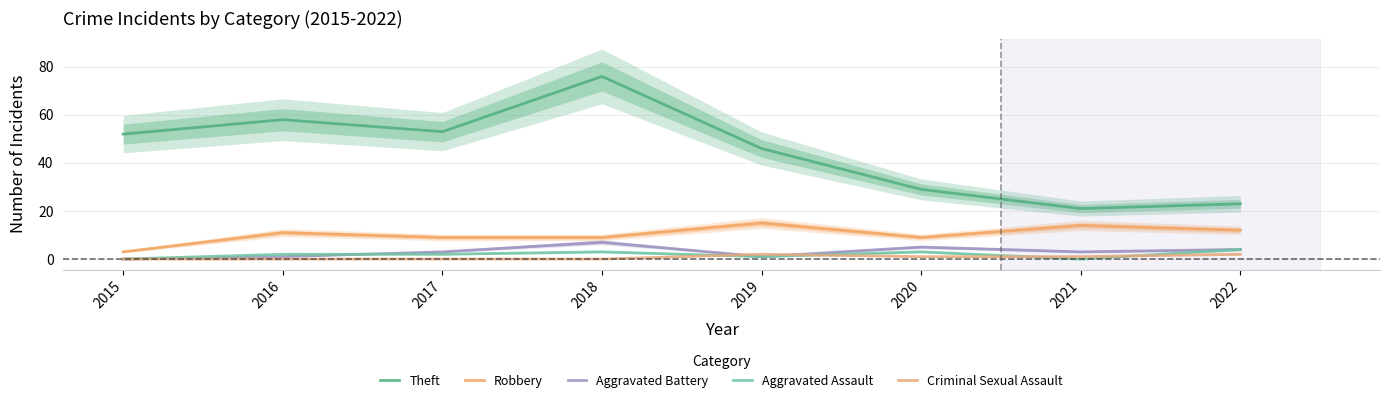

Reading left to right, list all the values displayed in this chart.

Theft: 52	58	53	76	46	29	21	23
Robbery: 3	11	9	9	15	9	14	12
Aggravated Battery: 0	1	3	7	1	5	3	4
Aggravated Assault: 0	2	2	3	1	3	0	4
Criminal Sexual Assault: 0	0	0	0	2	1	1	2